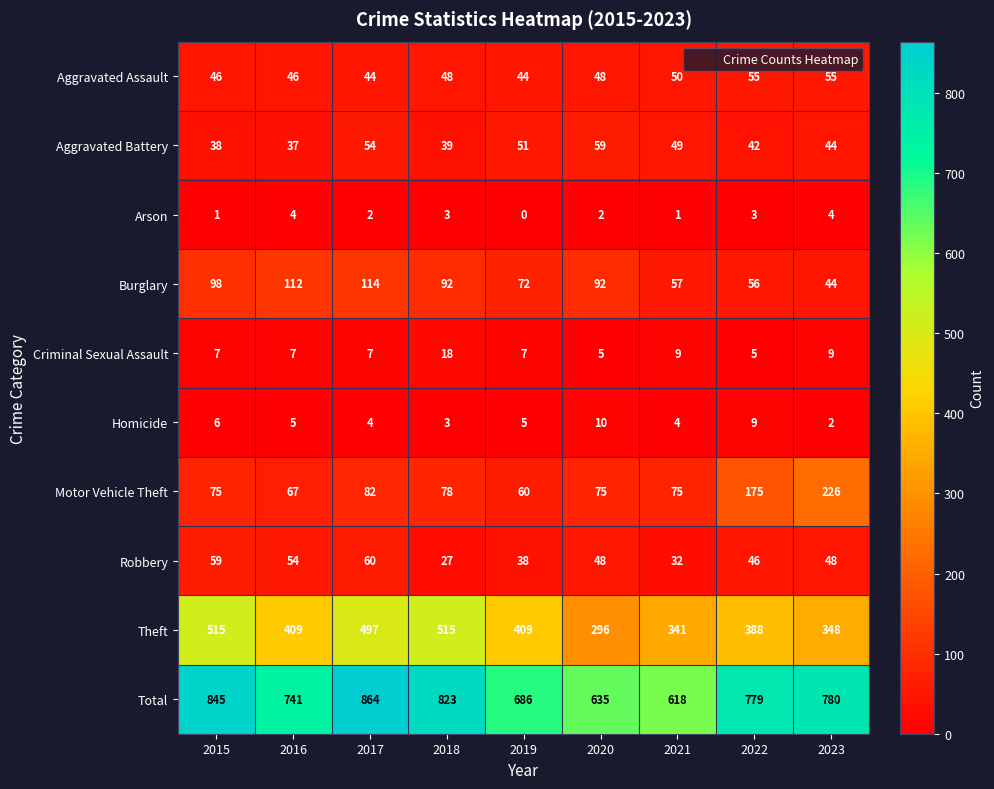

Which series changed the most between 2018 and 2020?

Theft